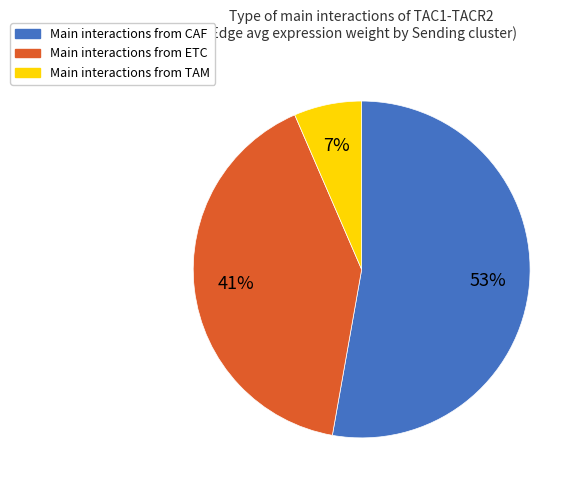

Which category has the biggest portion of the pie?

Main interactions from CAF